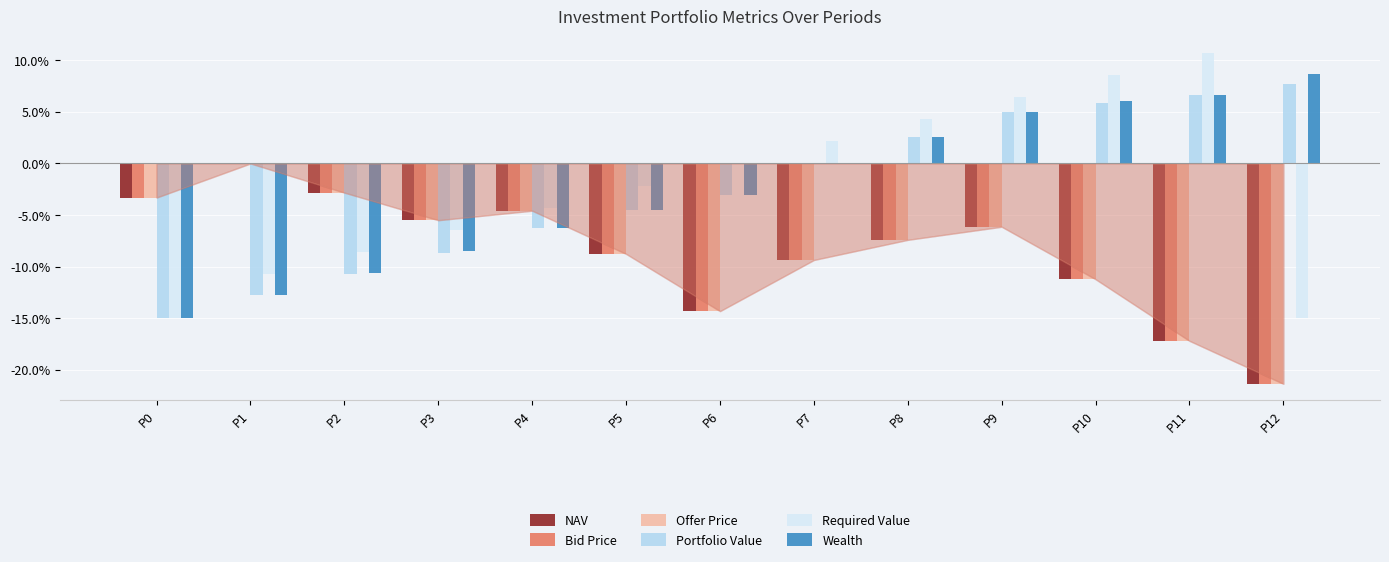

What value does the NAV series have at P10?

-11.2